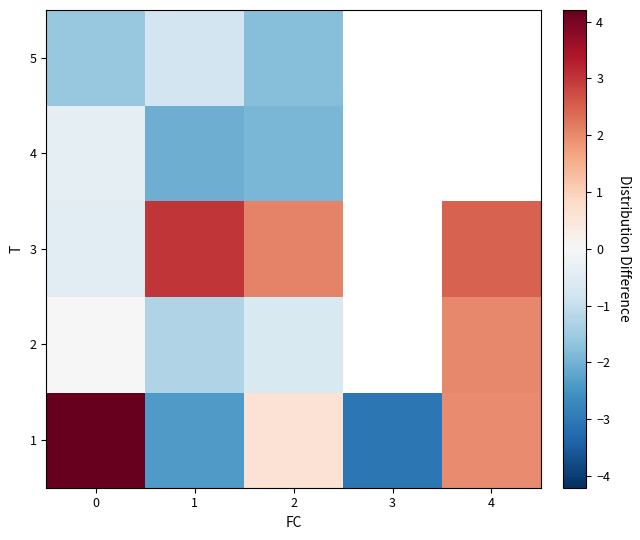

How many positive values does the 2 series have?

1